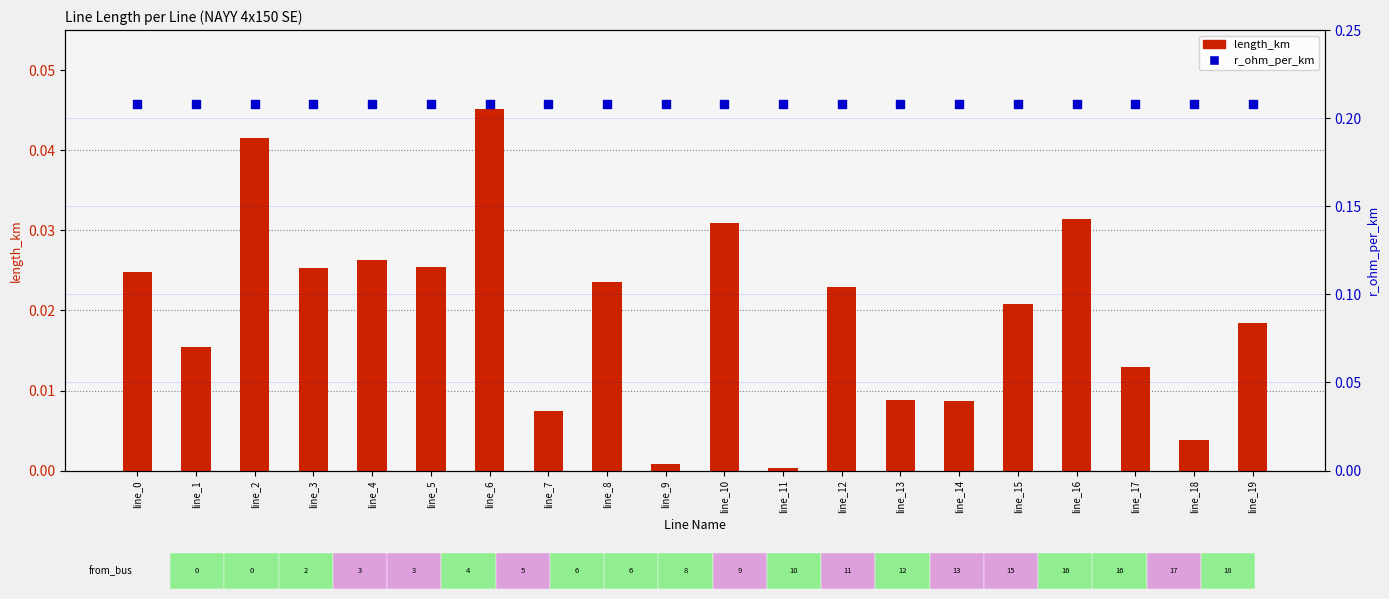

Which series reaches the minimum Y coordinate?

length_km